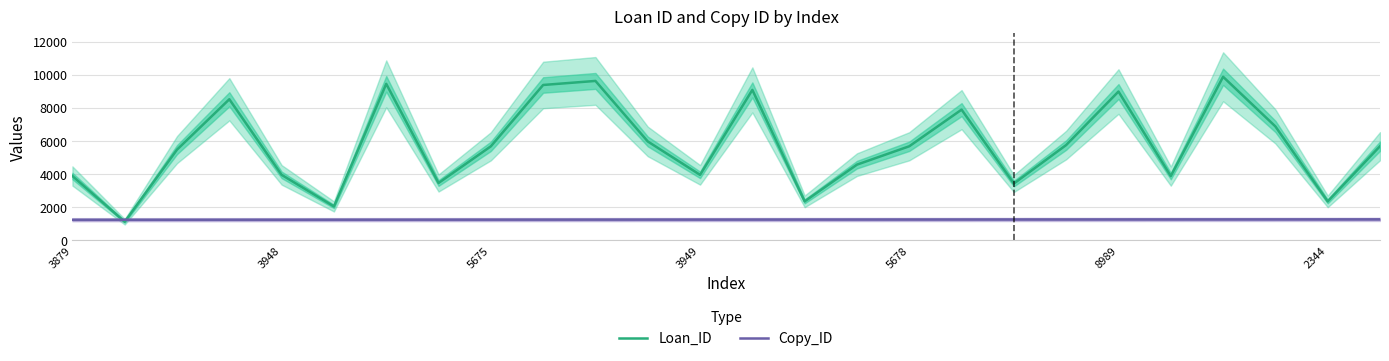

What is the difference between the maximum and minimum values in the Loan_ID series?

8769